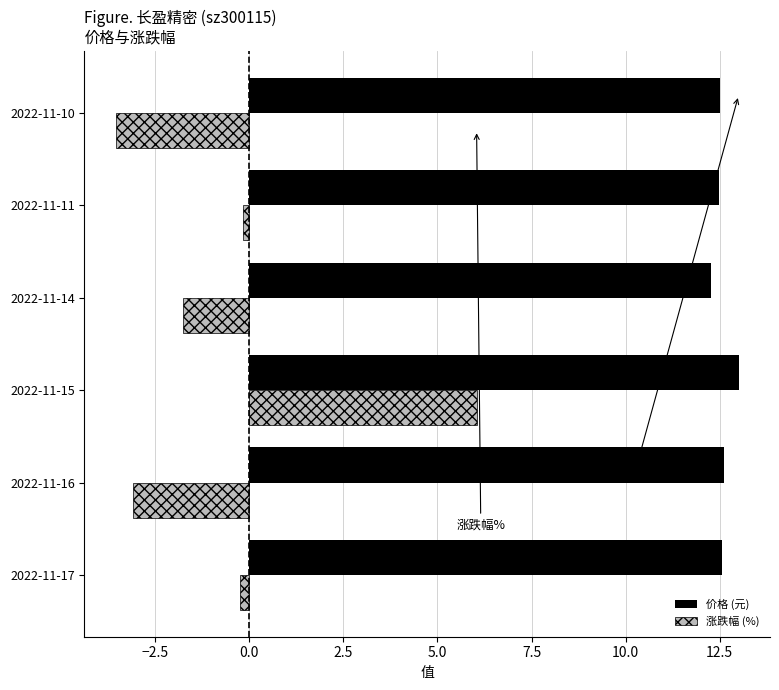

True or false: 价格 (元) has a value of 22.5 at 2022-11-10.

False